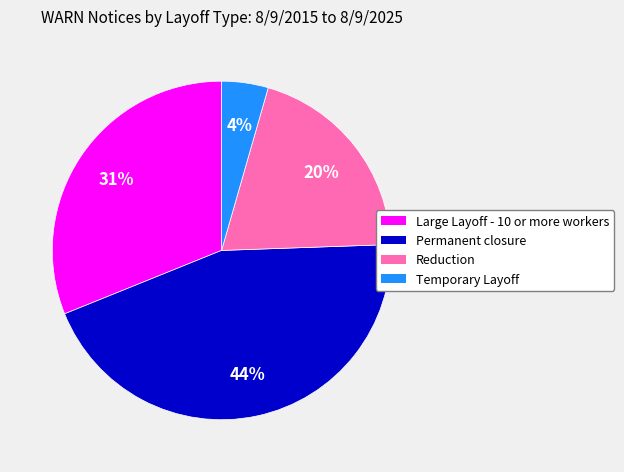

Do Permanent closure and Large Layoff - 10 or more workers together represent more than half of the pie?

Yes